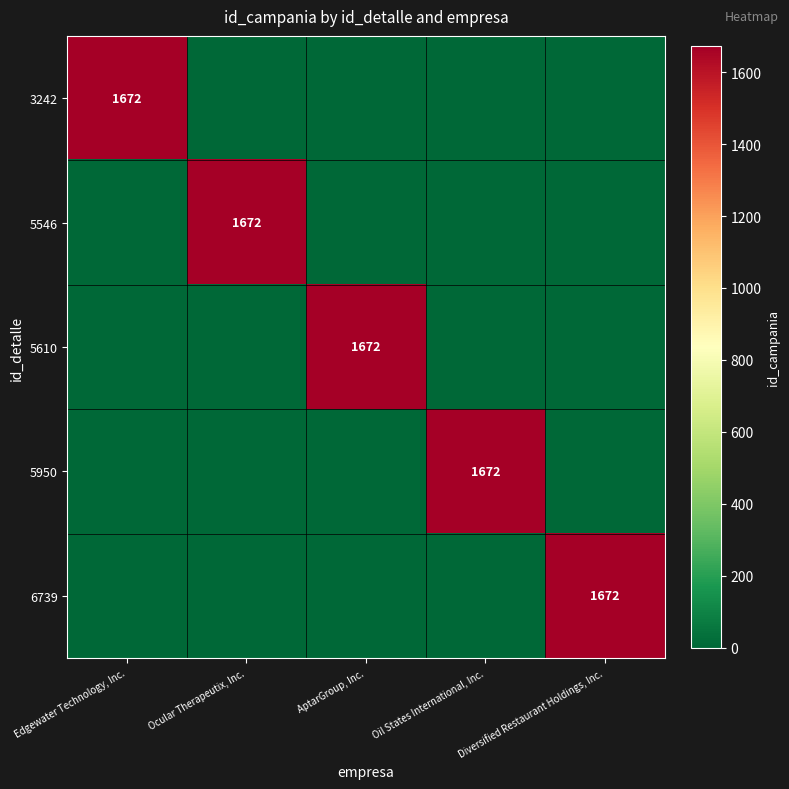

Is it true that 5610 equals 1119 at Edgewater Technology, Inc.?

False